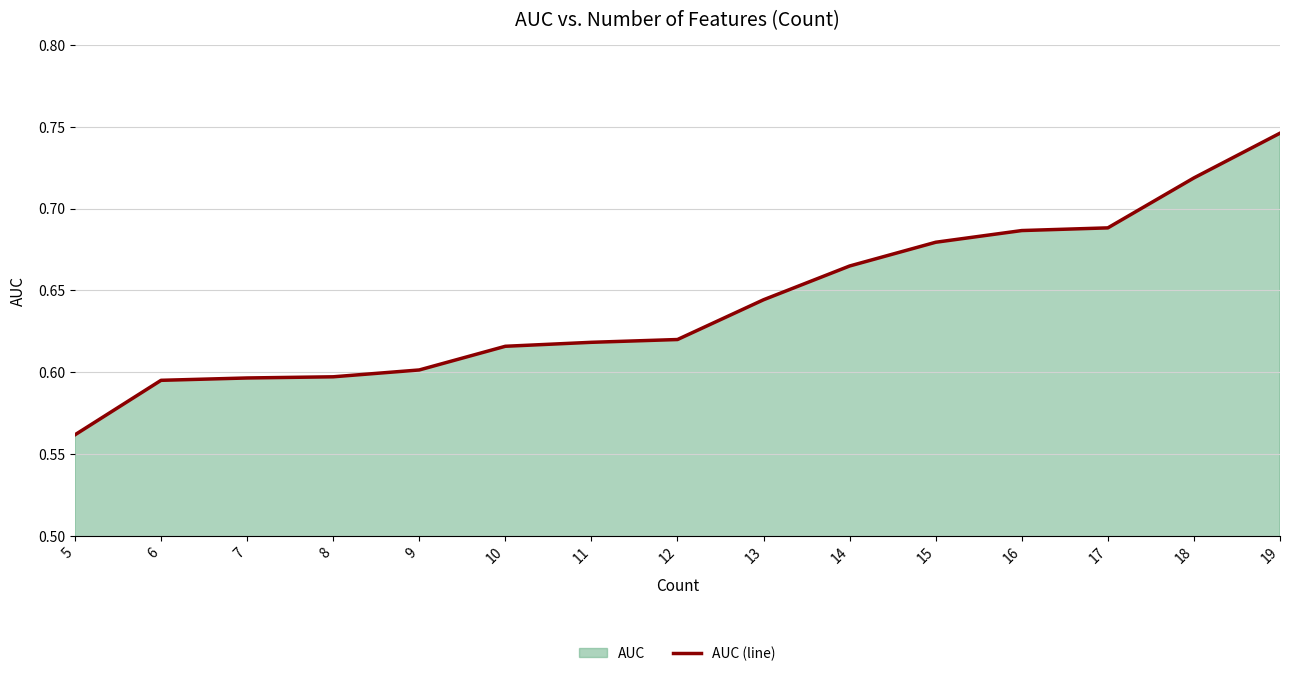

Between 11 and 12, which is larger?

12